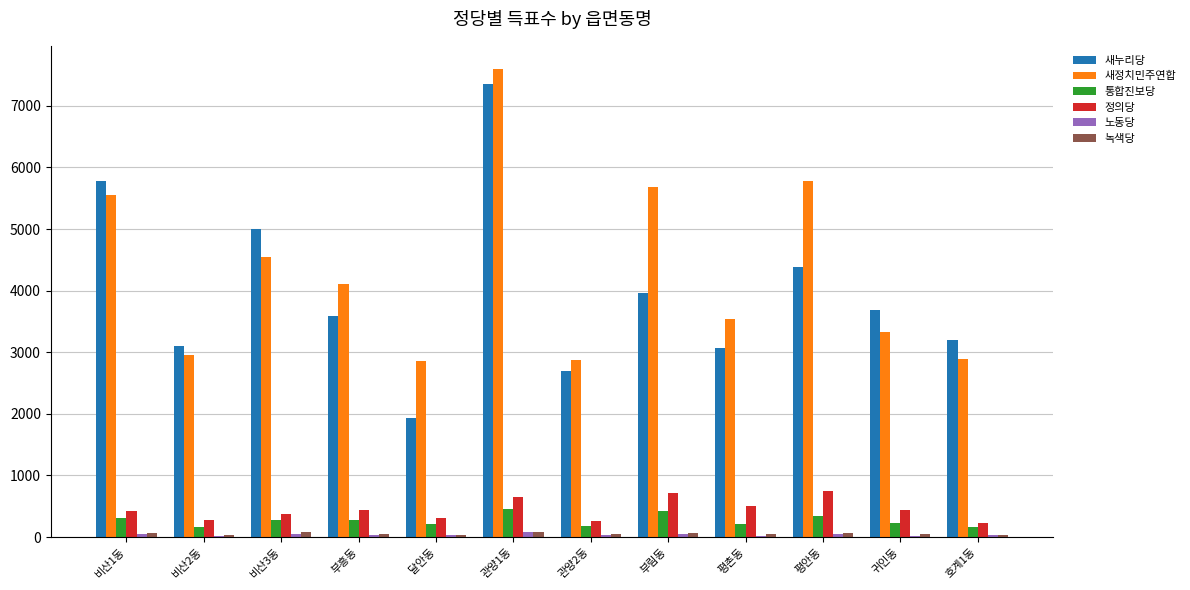

At which category is the sum across all series the highest?

관양1동